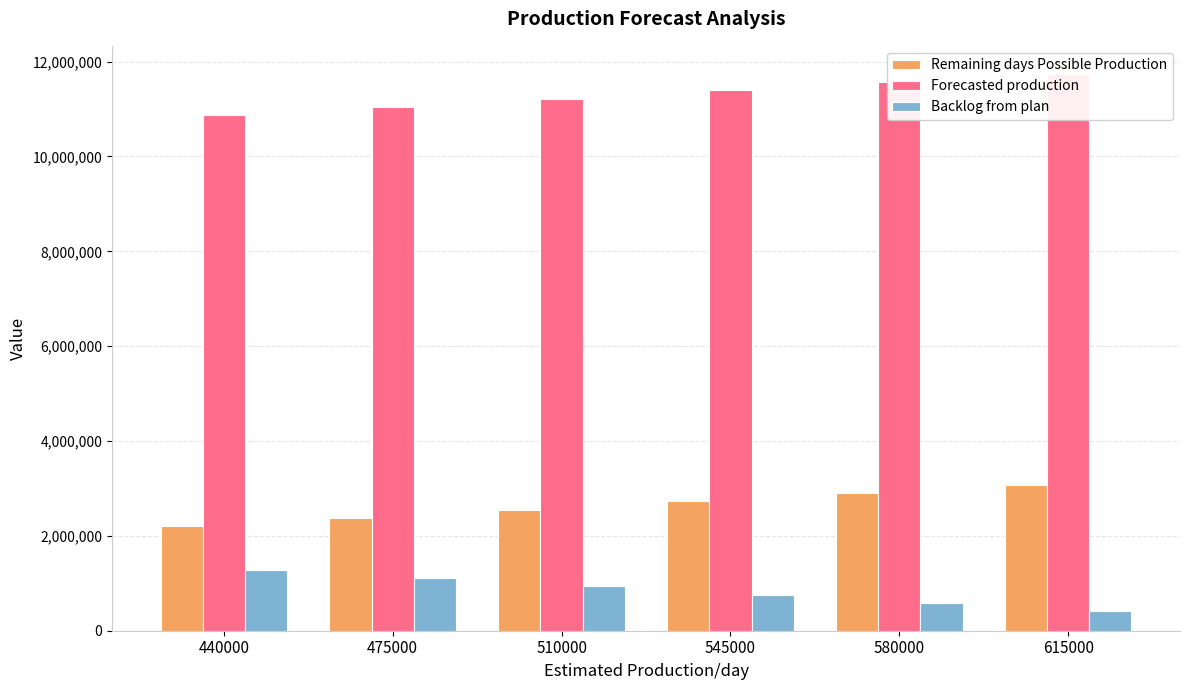

Is it true that Remaining days Possible Production equals 2375000 at 475000?

True